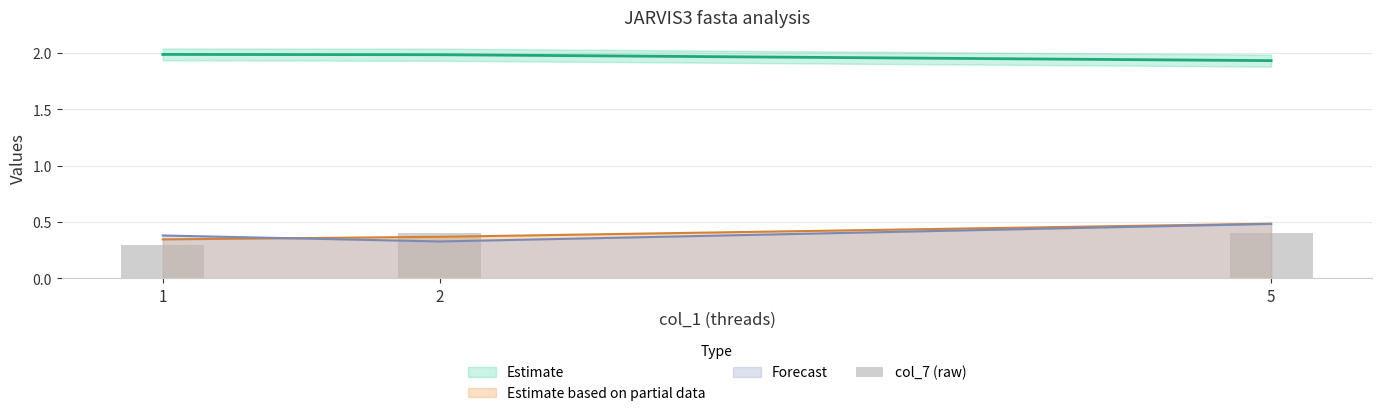

What is the average value?

0.4